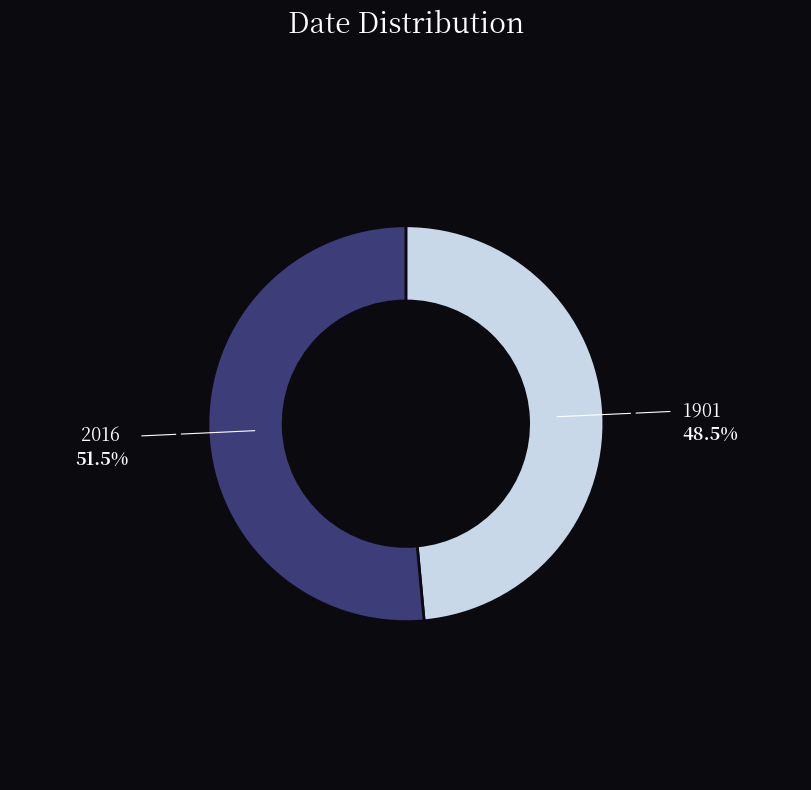

Is there any slice that represents more than half of the pie?

Yes